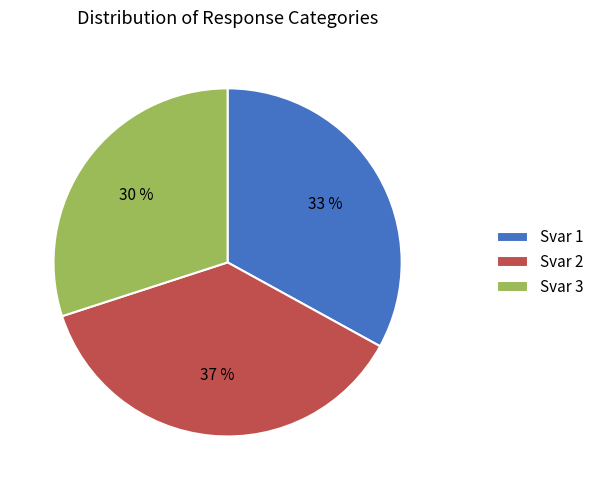

Which has a higher value, Svar 3 or Svar 2?

Svar 2